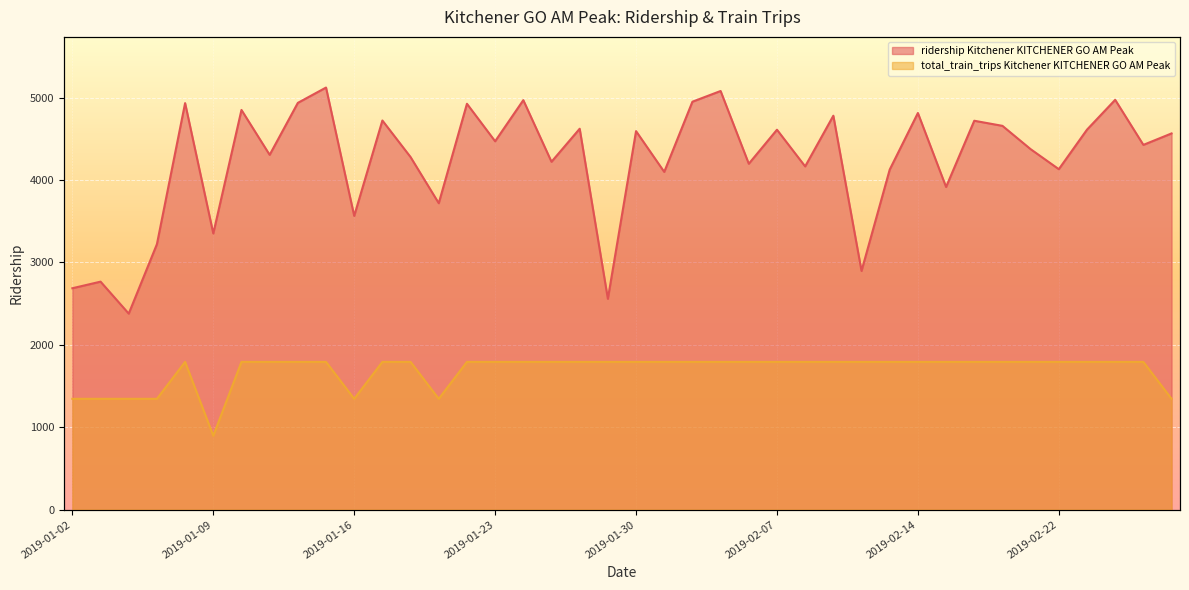

What position from the left is 2019-01-03?

2